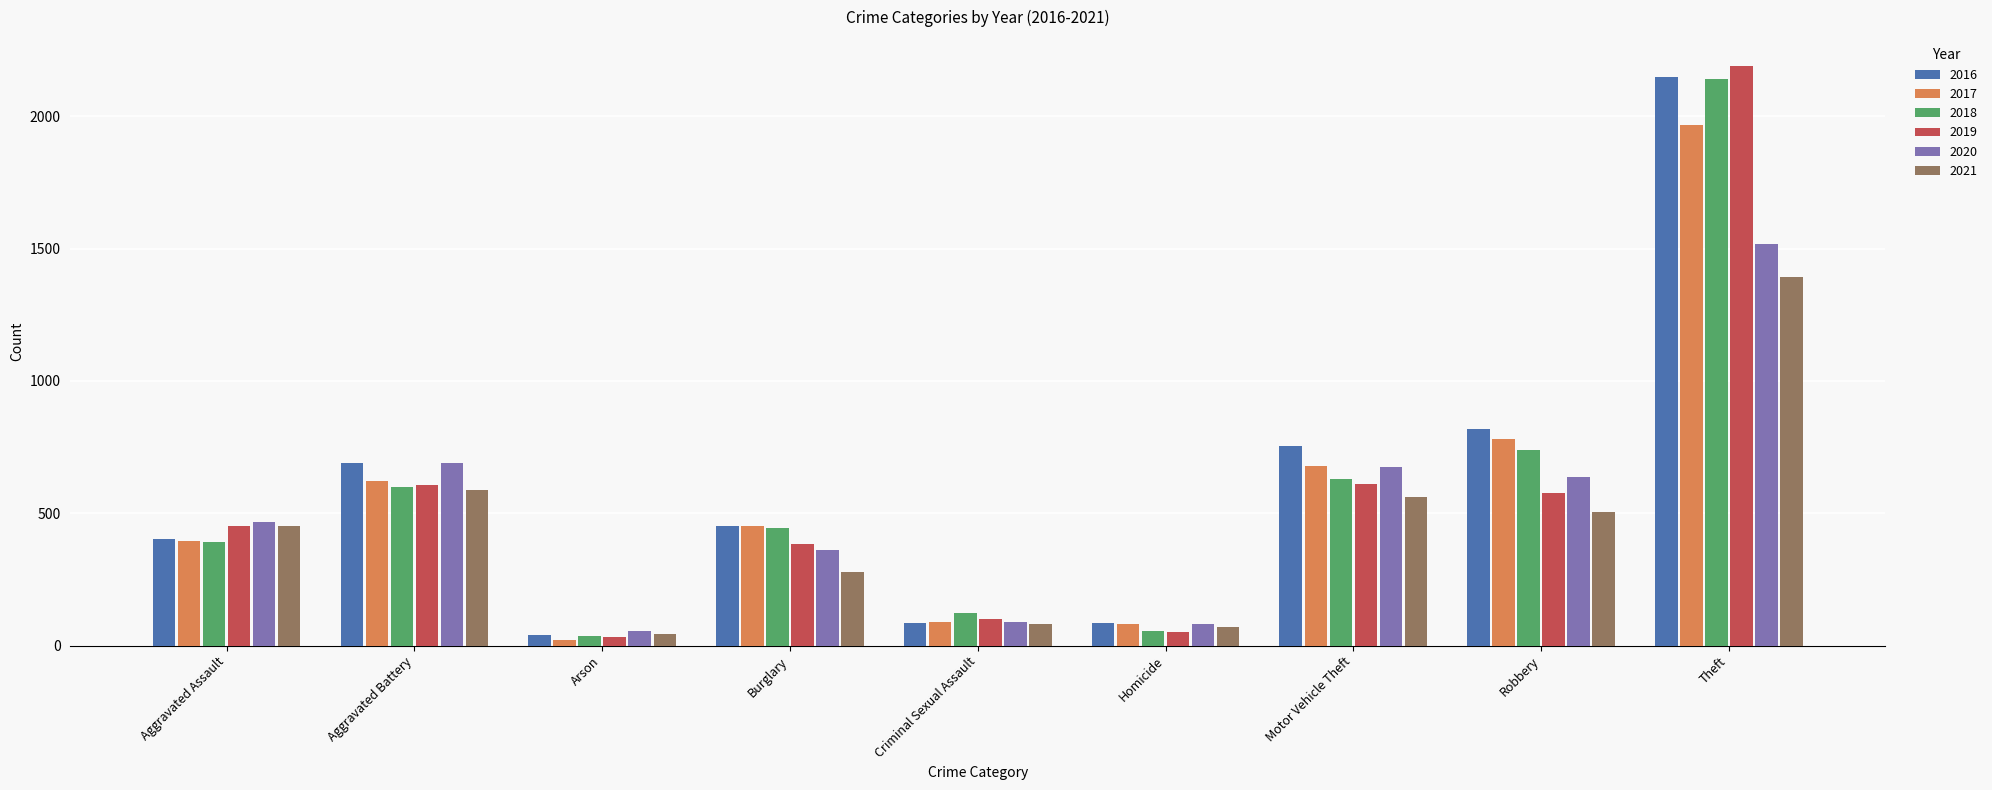

Which label corresponds to the largest value in the chart?

Theft